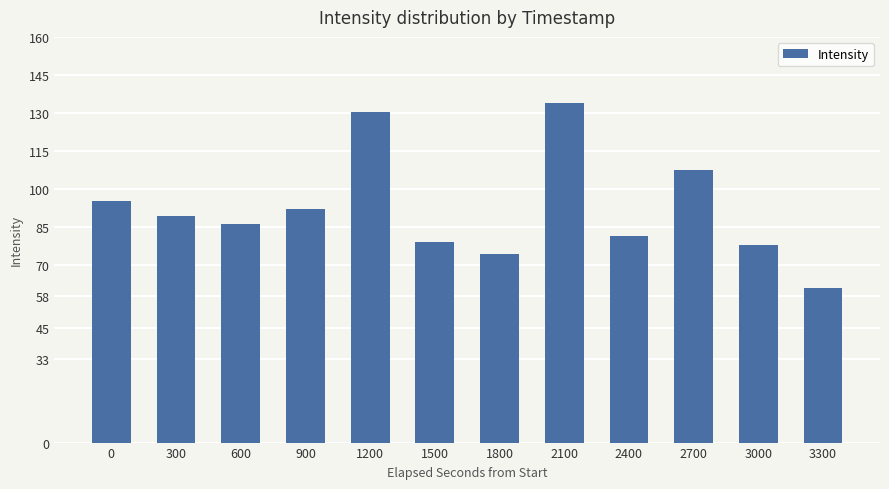

Are the bars horizontal?

No